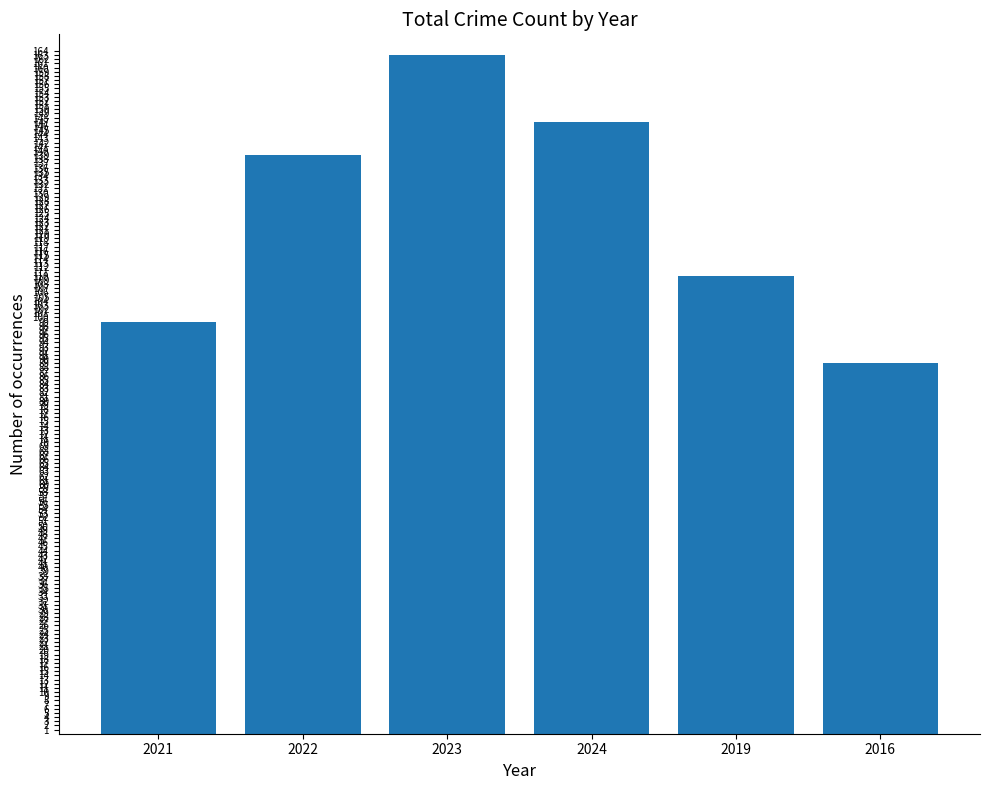

List the labels in order of value, smallest first.

2016, 2021, 2019, 2022, 2024, 2023